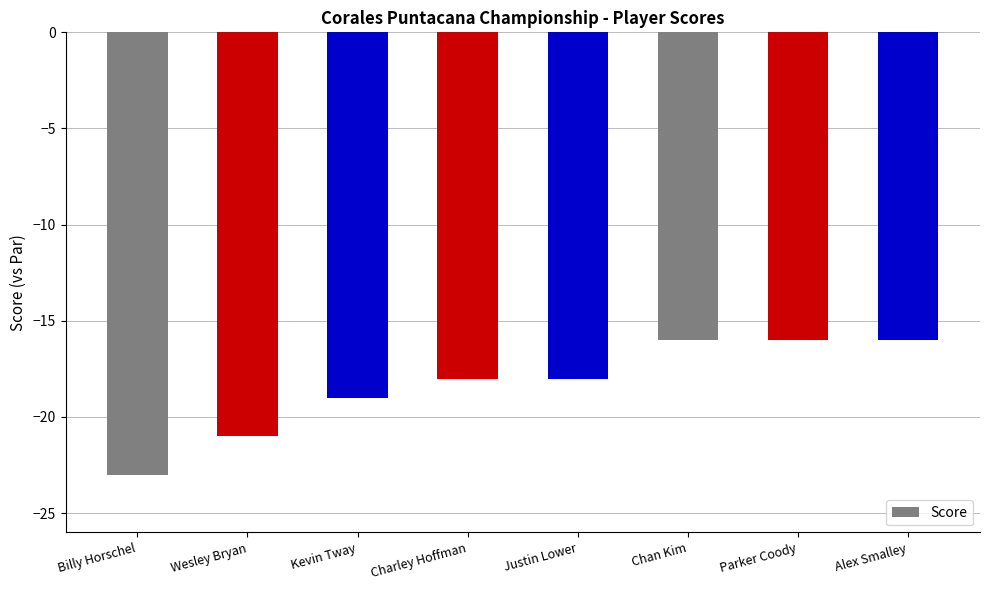

What position from the right is Charley Hoffman?

5